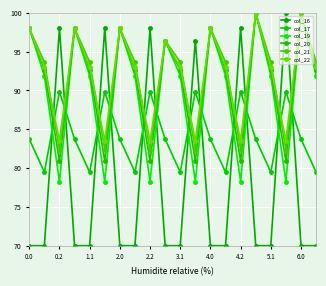

Is this an area chart (filled region under the line)?

No